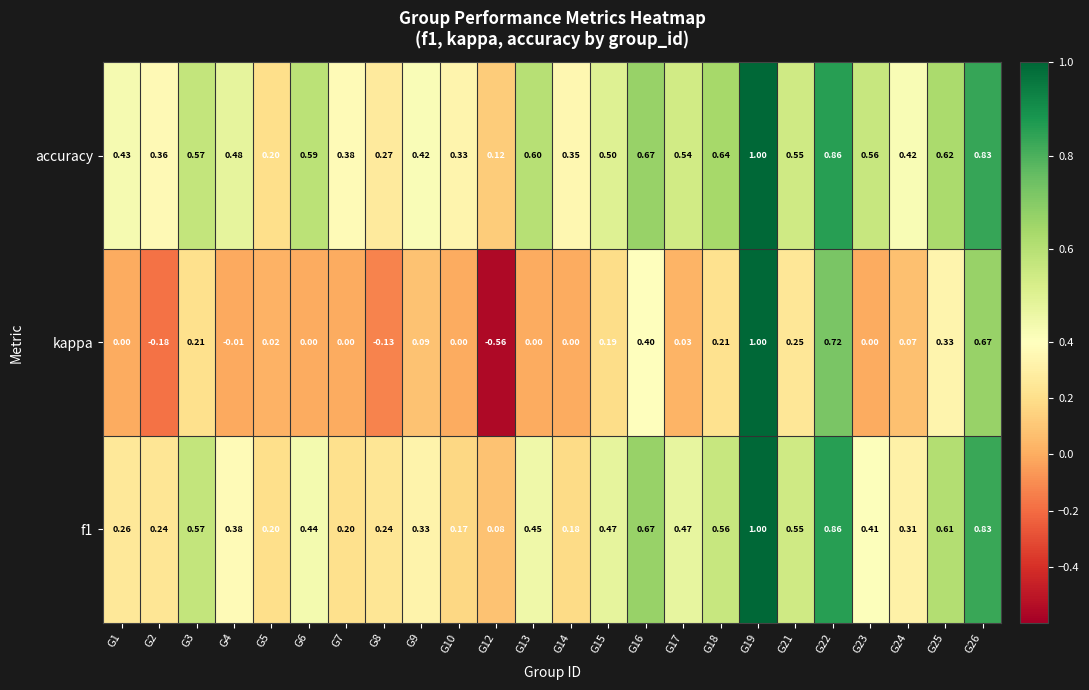

Which series has the largest total across all categories?

accuracy